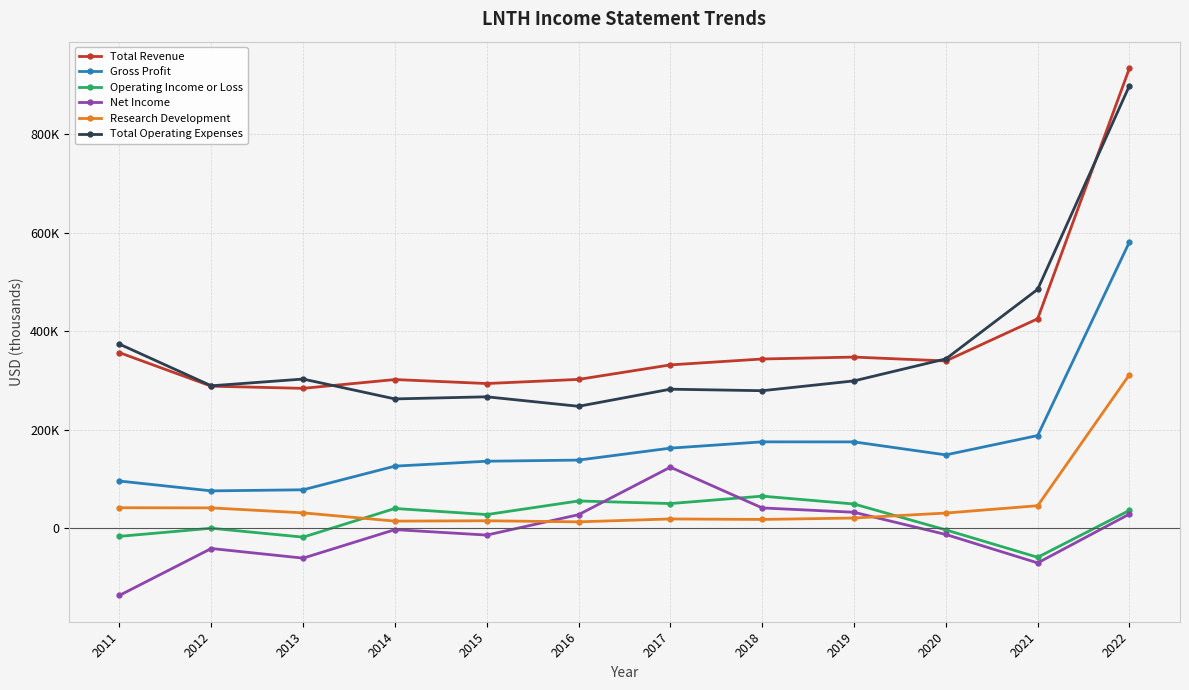

Which series changed the most between 2011 and 2013?

Net Income